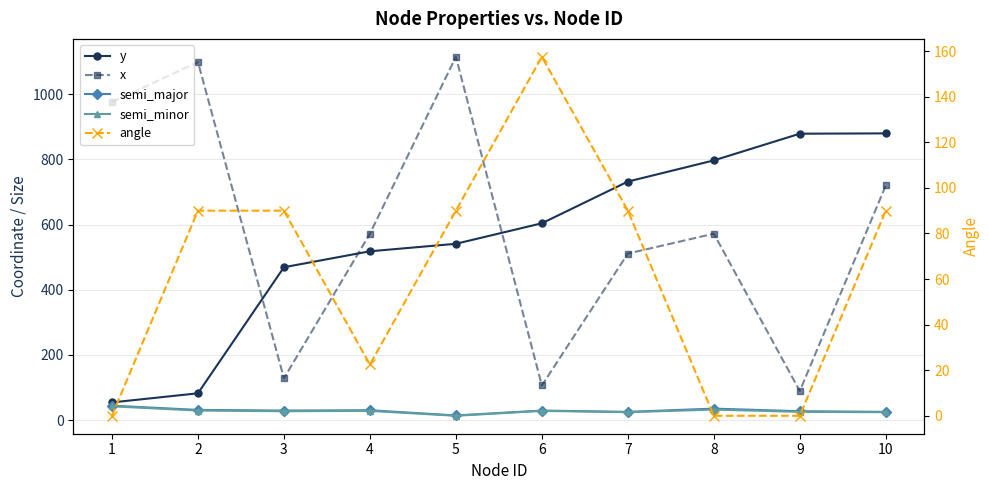

Does the chart display data point markers on the line(s)?

Yes